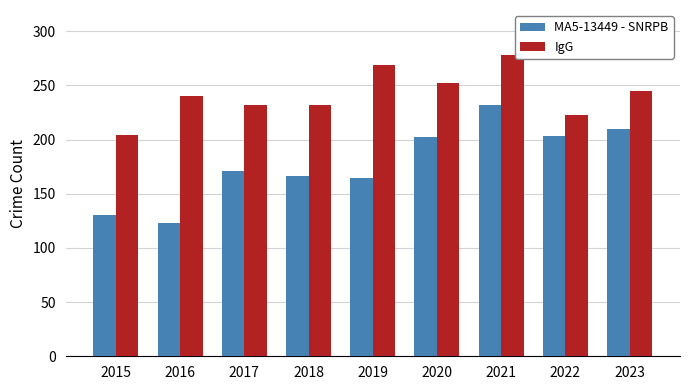

At which label is MA5-13449 - SNRPB closest to 177?

2017